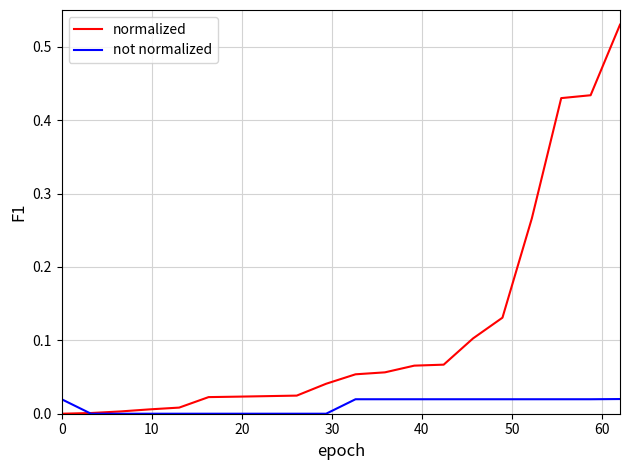

Which series has the widest spread of values?

normalized